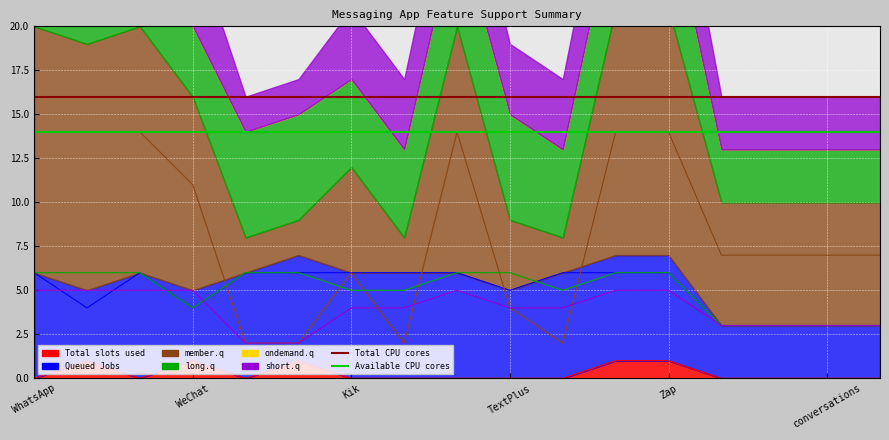

Is the value of Total CPU cores at WeChat greater than the value of Available CPU cores at WeChat?

Yes